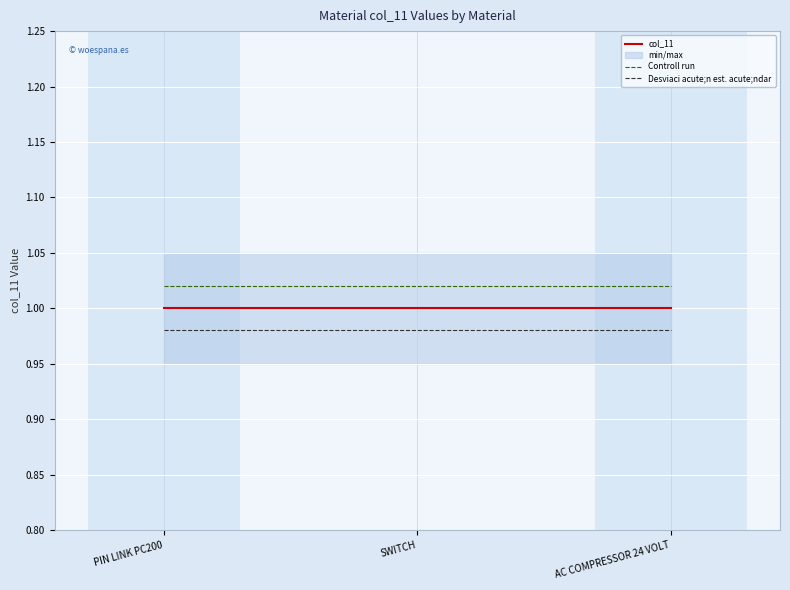

Reading left to right, extract all data points from this chart.

col_11: PIN LINK PC200=1.0	SWITCH=1.0	AC COMPRESSOR 24 VOLT=1.0
Controll run: PIN LINK PC200=1.0	SWITCH=1.0	AC COMPRESSOR 24 VOLT=1.0
Desviaci acute;n est. acute;ndar: PIN LINK PC200=1.0	SWITCH=1.0	AC COMPRESSOR 24 VOLT=1.0